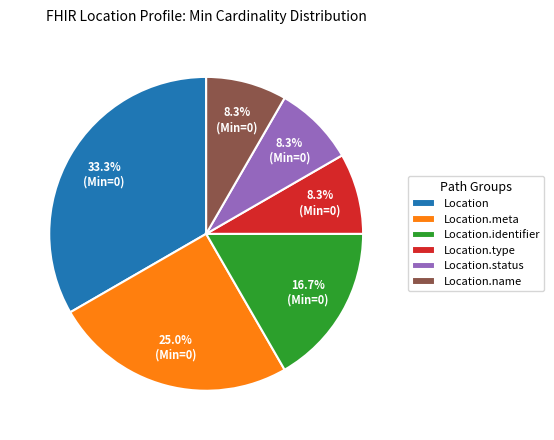

Is the sum of Location.meta and Location.type greater than half?

No